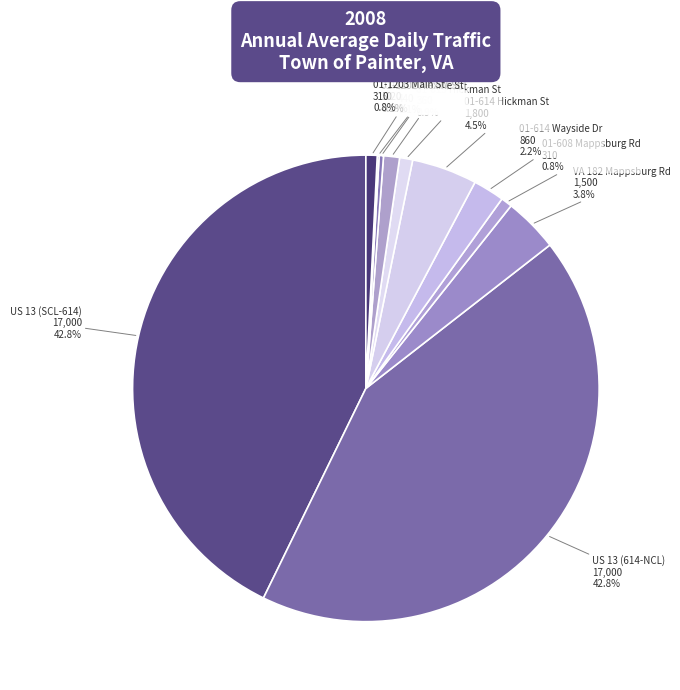

Does 01-1201 Grant St represent more than half of the total?

No